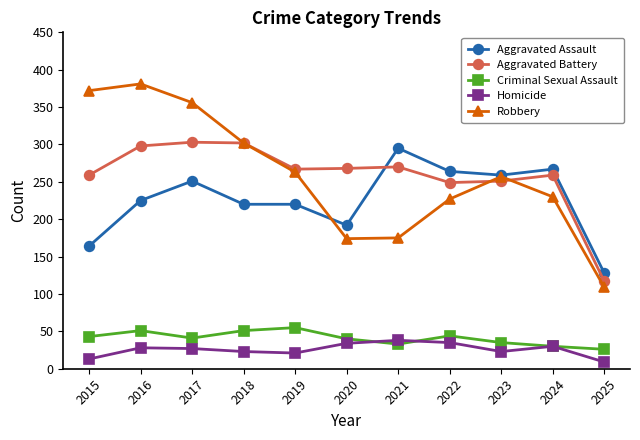

Which series has the largest range (max minus min)?

Robbery